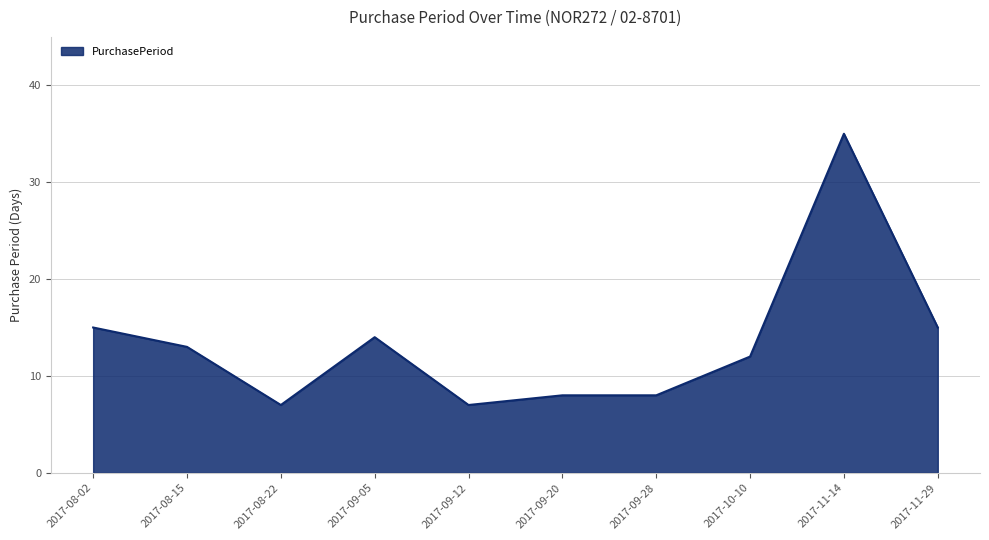

What is the difference between the second highest and second lowest values?

8